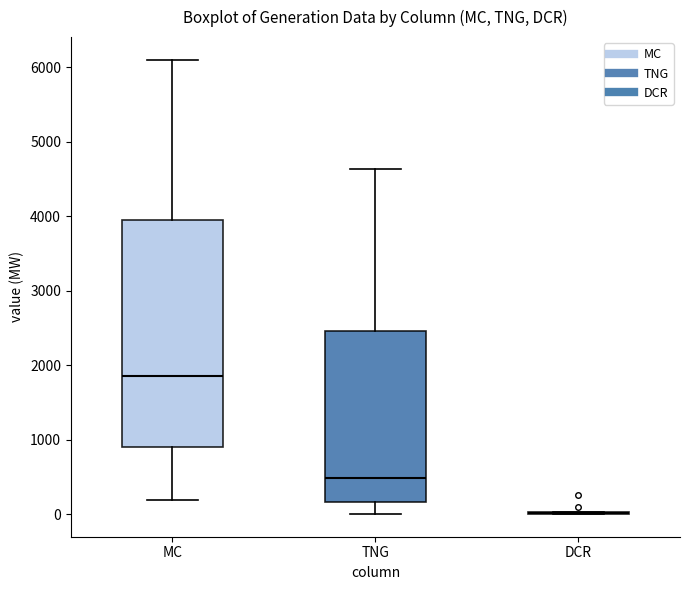

Which box is the tallest, from its lower edge to its upper edge?

MC